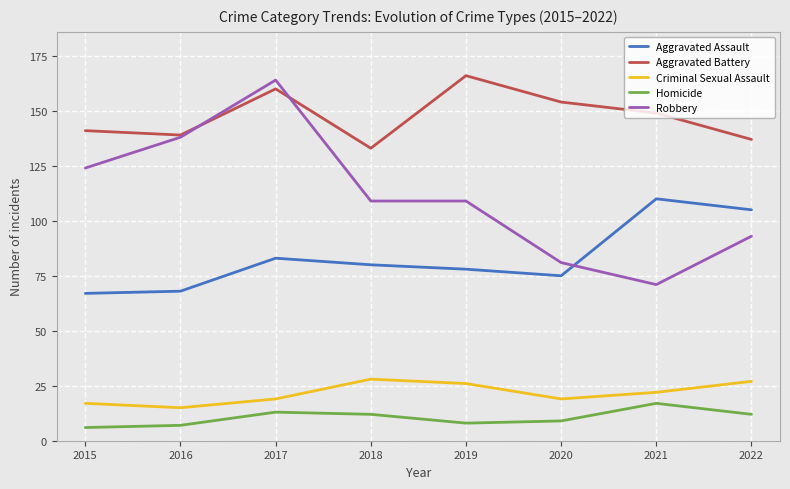

True or false: Criminal Sexual Assault and Aggravated Battery intersect in this chart.

False